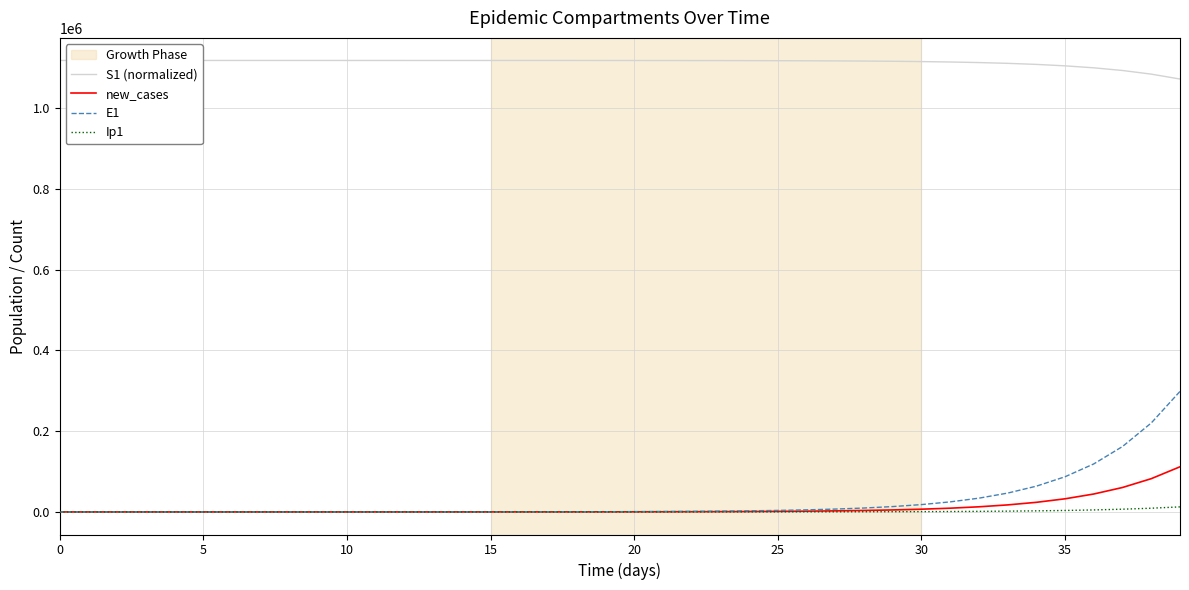

List the series in order of their peak value, lowest first.

Ip1, new_cases, E1, S1 (normalized)